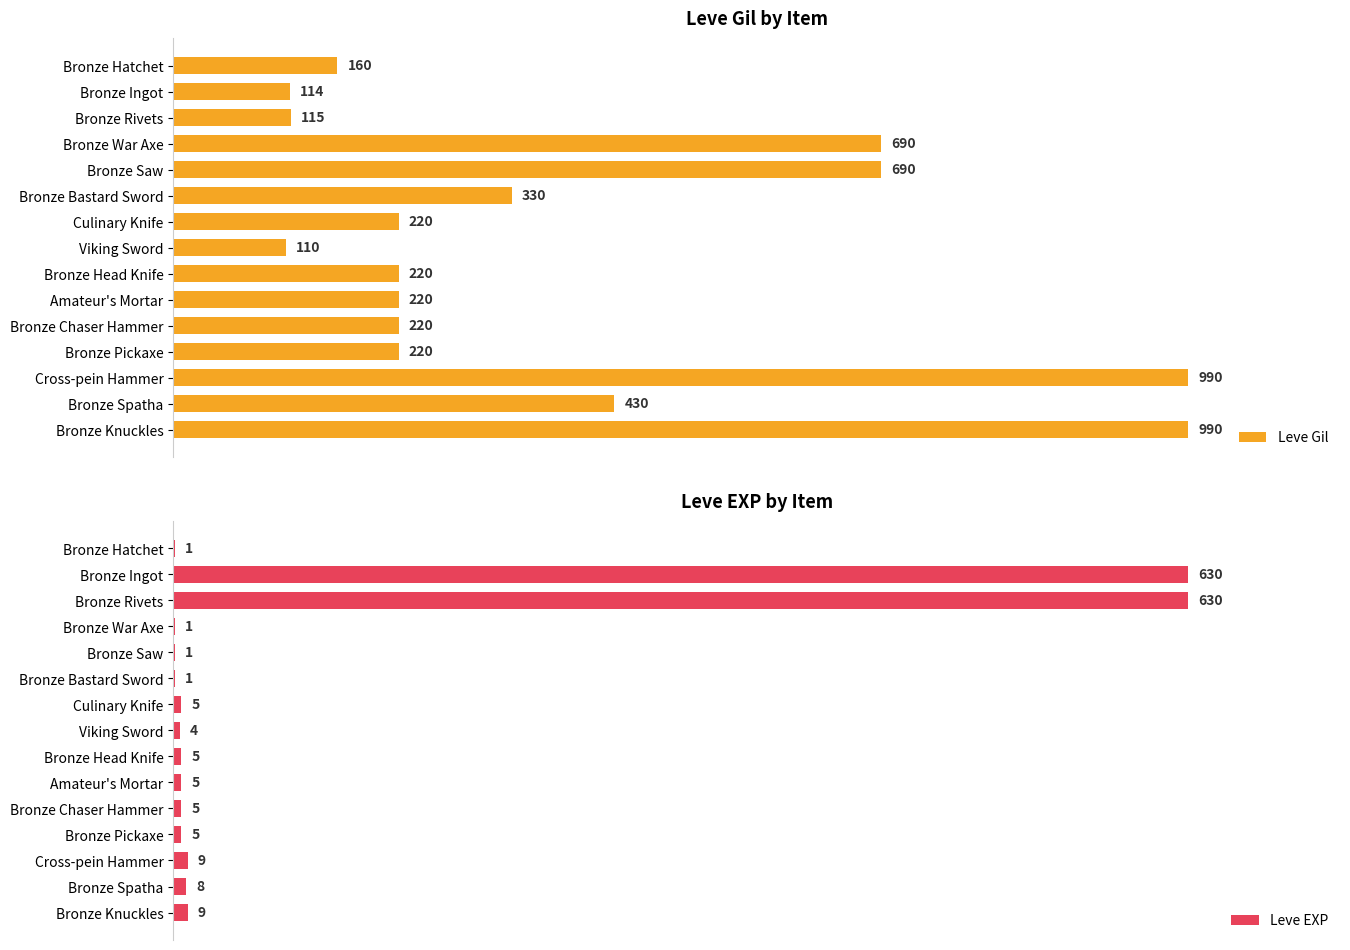

Where is Leve Gil nearest to the value 550?

Bronze Spatha